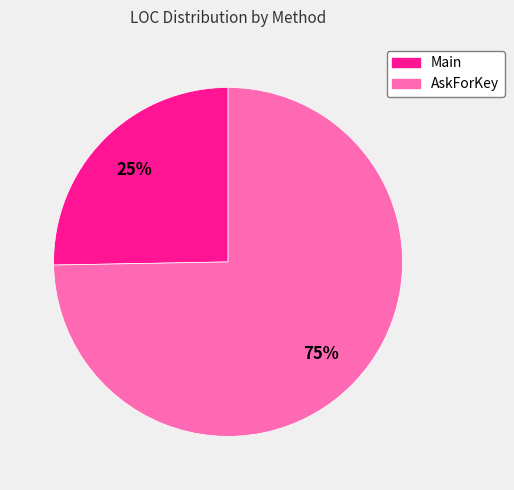

Does Main account for over 50% of the chart?

No